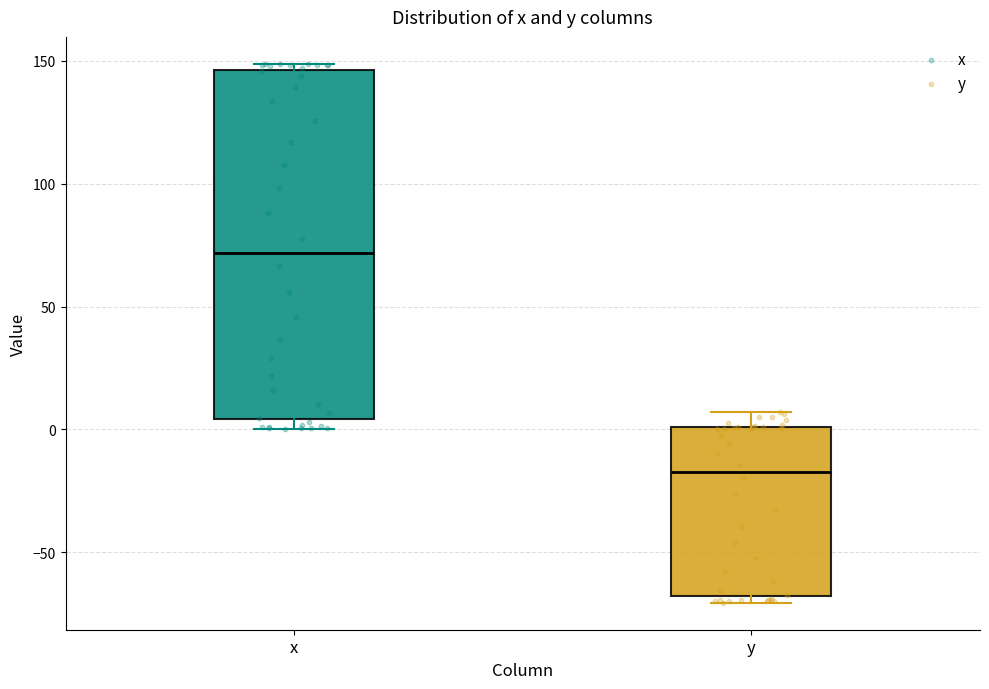

Reading left to right, read every box against the y-axis: the position of its median line, the range the box covers, and the ends of its whiskers. The values are not printed on the chart, so give them approximately, as read against the axis.

x: median 70, box 5 to 145, whiskers 0 to 150
y: median -15, box -70 to 0, whiskers -70 (just below the box's lower edge) to 5